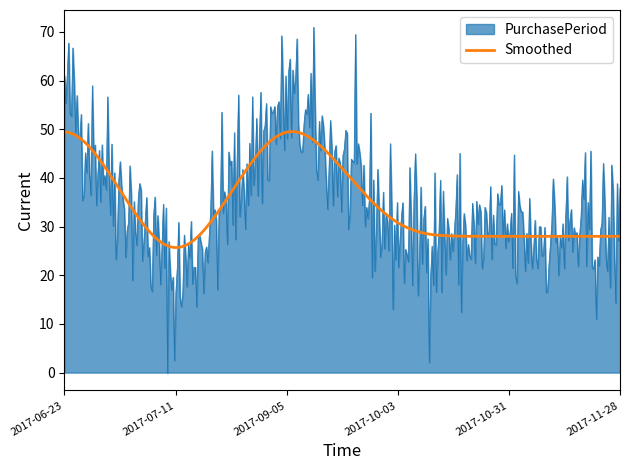

Rank the series by their maximum value, from highest to lowest.

PurchasePeriod, Smoothed